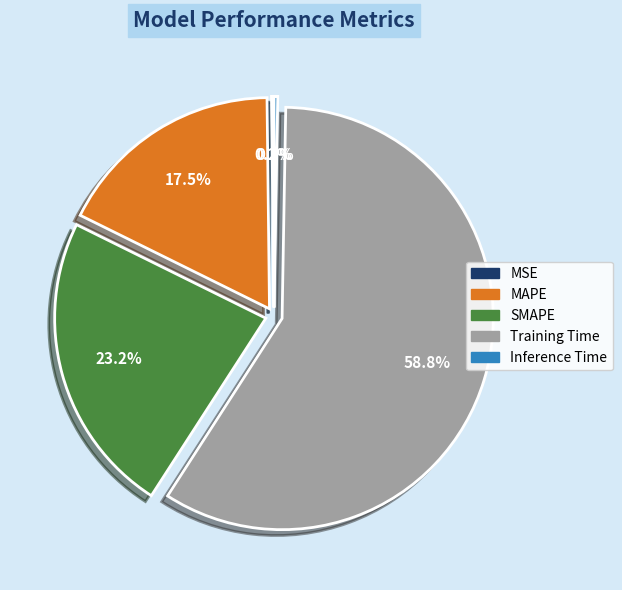

Which has a higher value, MAPE or SMAPE?

SMAPE